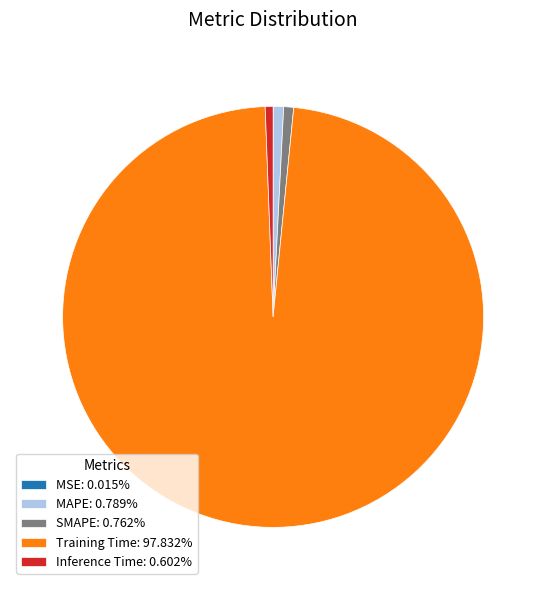

Is there a majority slice in this chart?

Yes